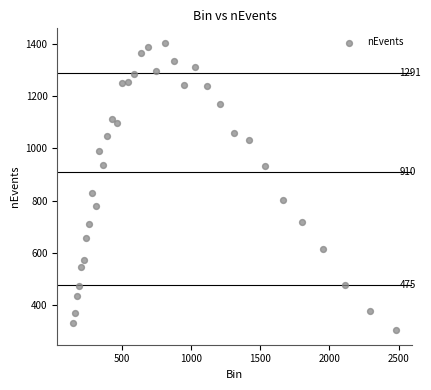

What is the range of Y values (max minus min)?

1104